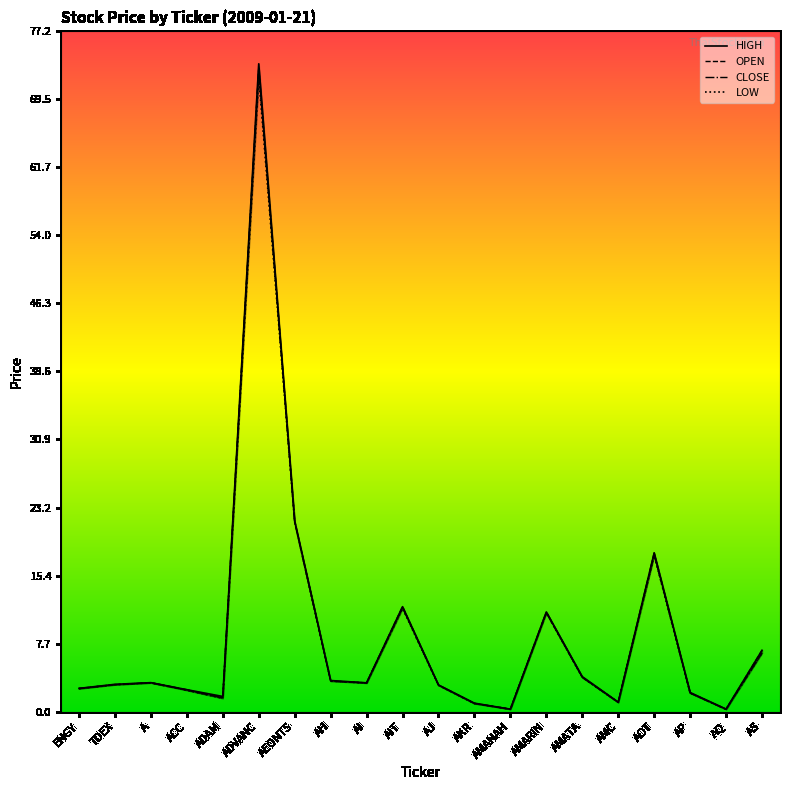

What is the label of the 11th point from the right?

AIT